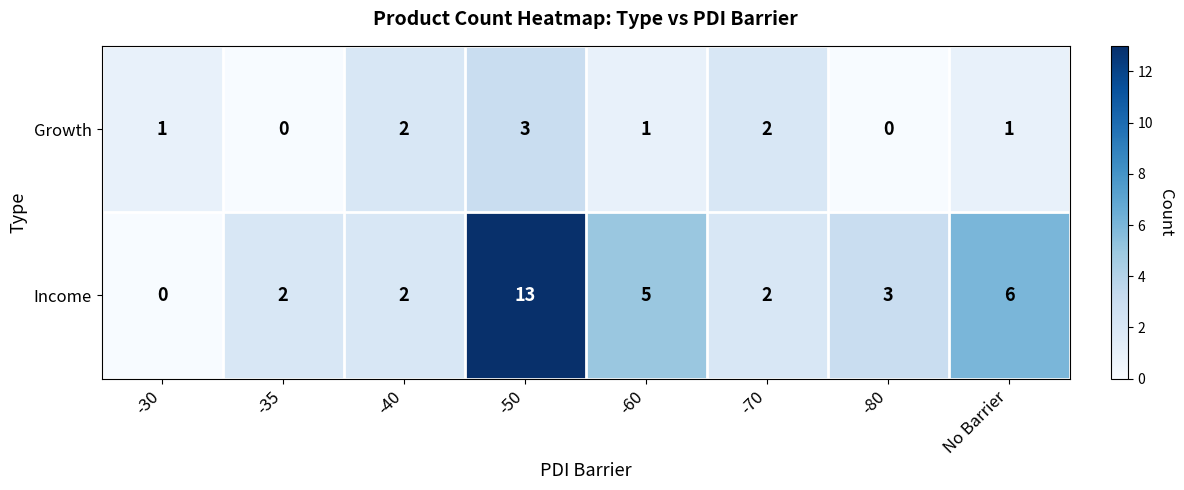

Which series changed the most between -70 and -80?

Growth